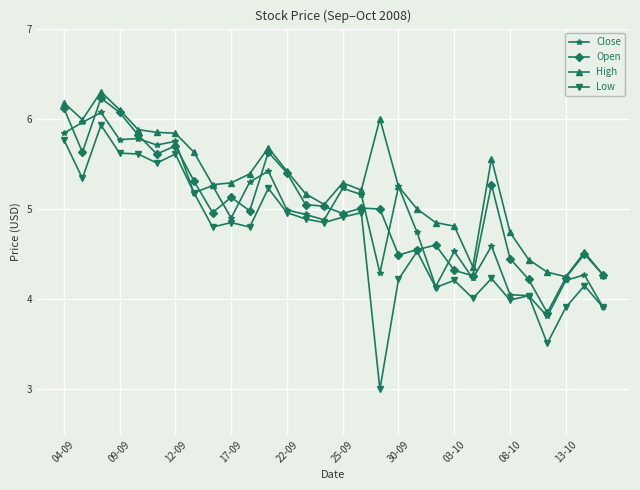

True or false: Close has more than 0 interior local peaks.

True